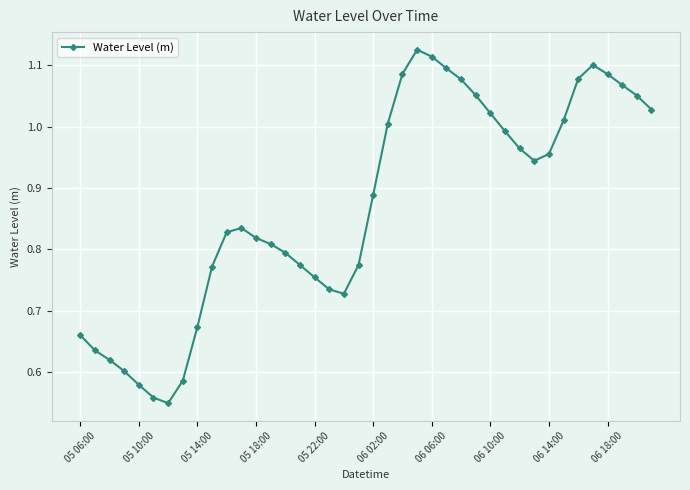

True or false: the data has more than 2 interior local peaks.

True